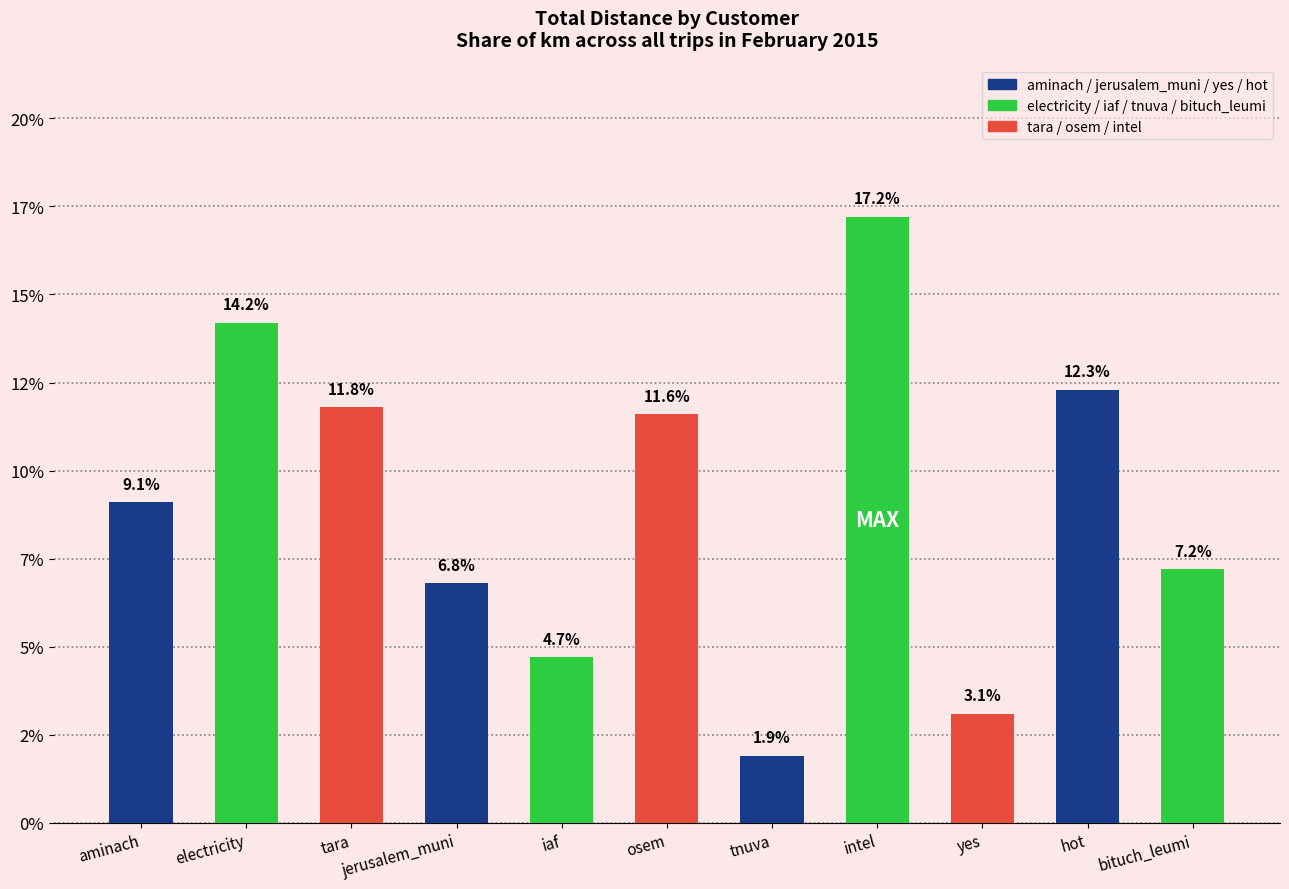

Reading right to left, list all the values displayed in this chart.

bituch_leumi=7.2	hot=12.3	yes=3.1	intel=17.2	tnuva=1.9	osem=11.6	iaf=4.7	jerusalem_muni=6.8	tara=11.8	electricity=14.2	aminach=9.1